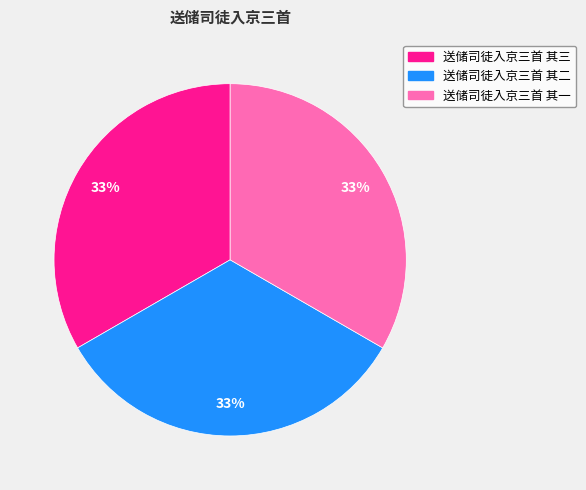

To the nearest percent, what portion does 送储司徒入京三首 其二 represent?

33%